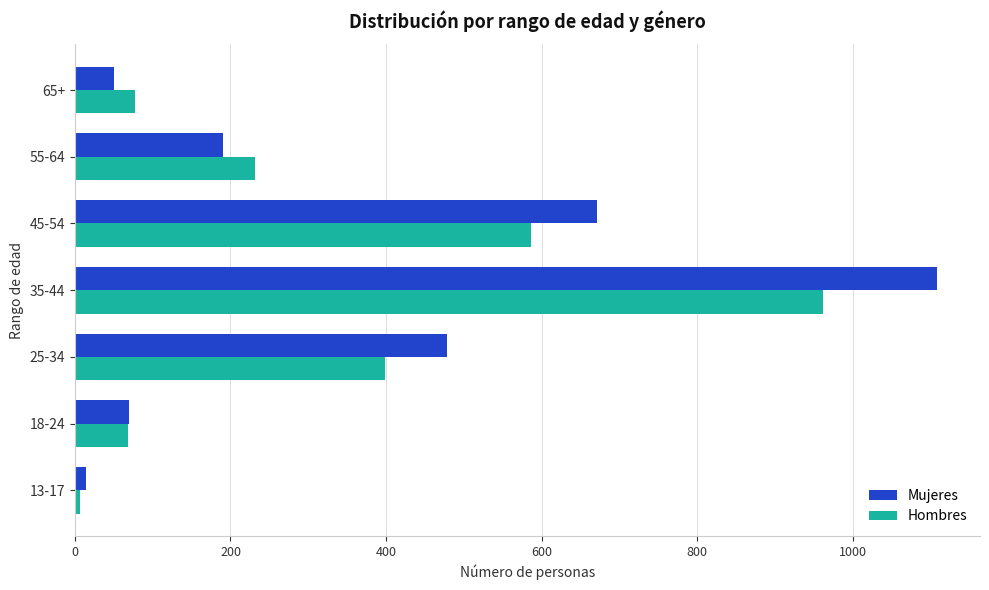

How many series are shown in this chart?

2